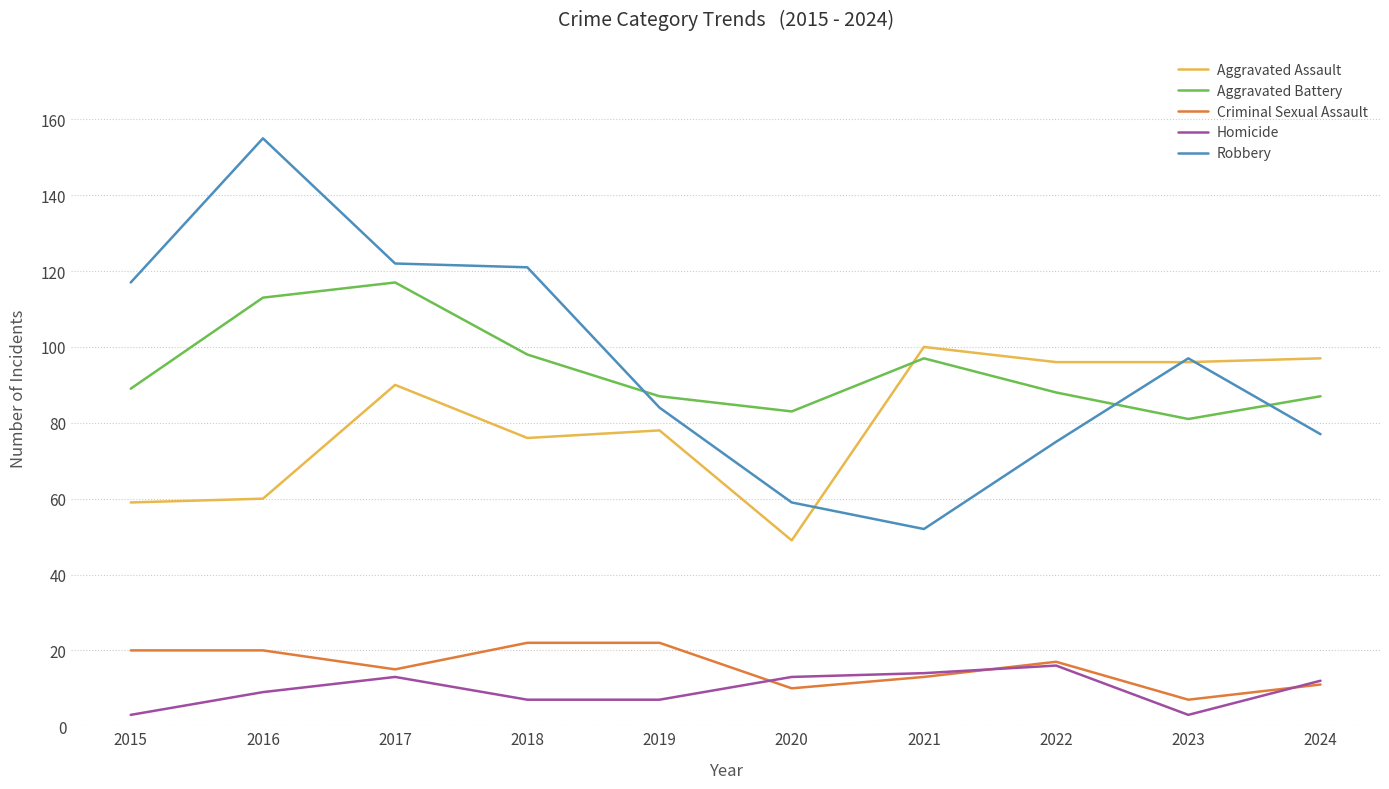

Which series changed the most between 2017 and 2020?

Robbery